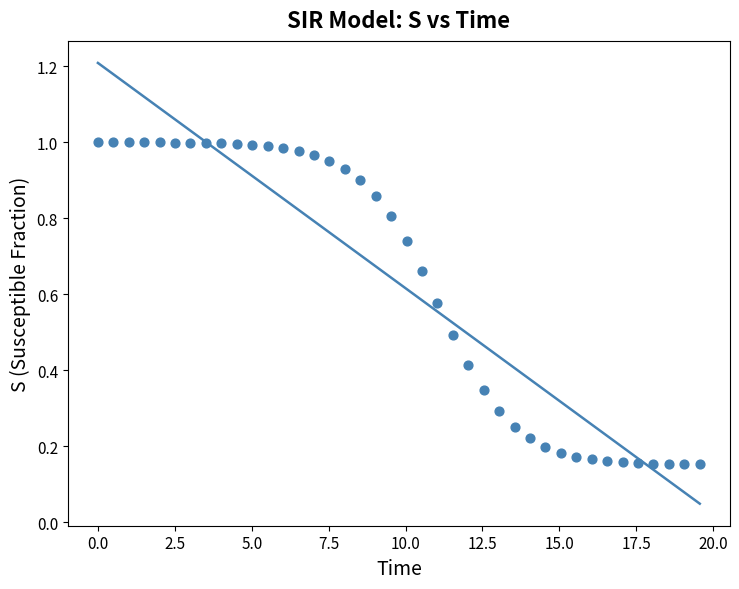

What is the range of Y values (max minus min)?

0.8